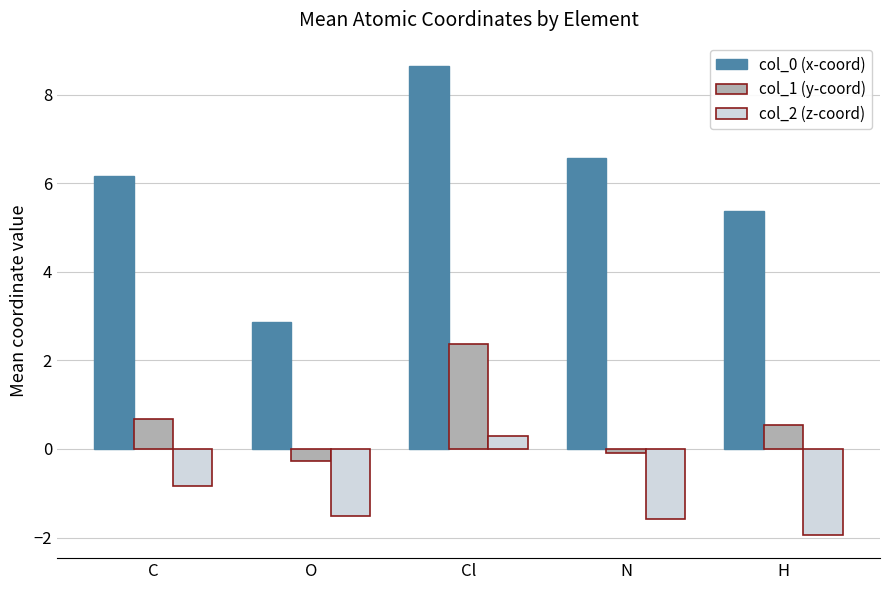

Reading left to right, extract all data points from this chart.

col_0 (x-coord): 6.2	2.9	8.6	6.6	5.4
col_1 (y-coord): 0.7	-0.3	2.4	-0.1	0.5
col_2 (z-coord): -0.8	-1.5	0.3	-1.6	-1.9